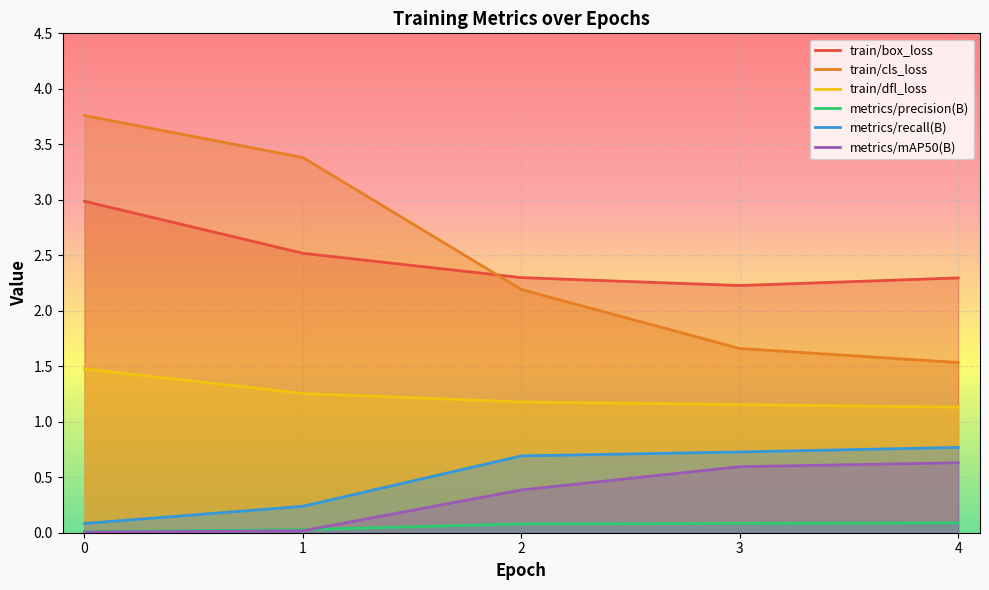

The metrics/mAP50(B) series shows 0.0 at 0. True or false?

True